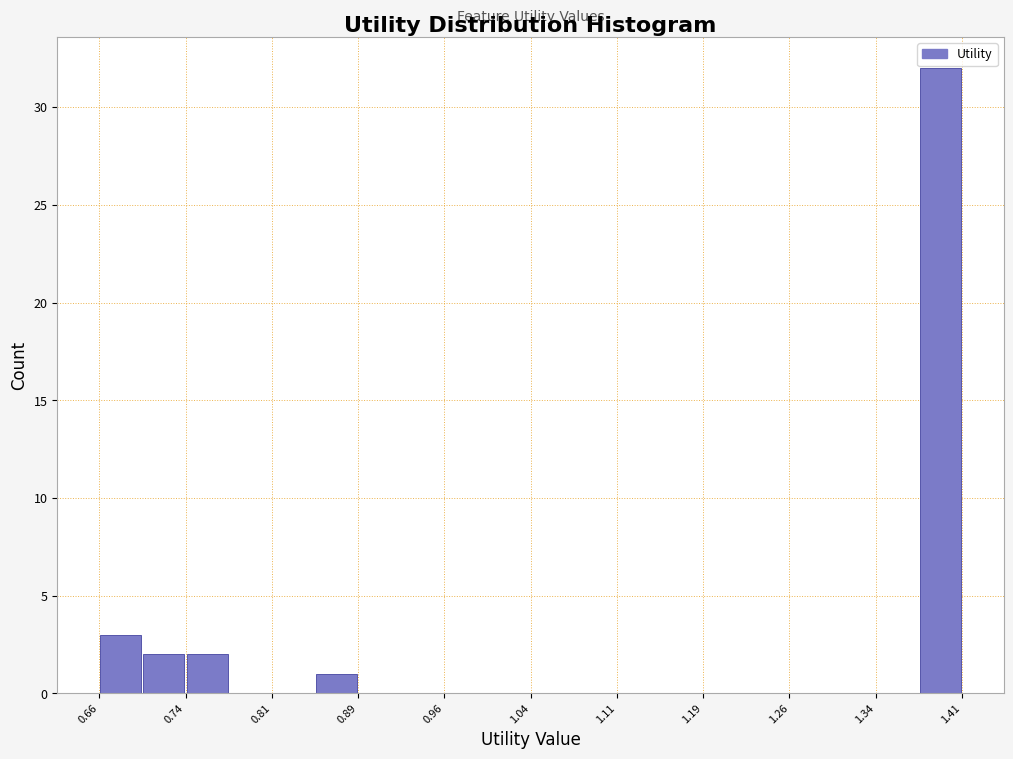

Around what value on the x-axis is the tallest bar? Give the approximate position of its centre, as read against the axis.

1.40